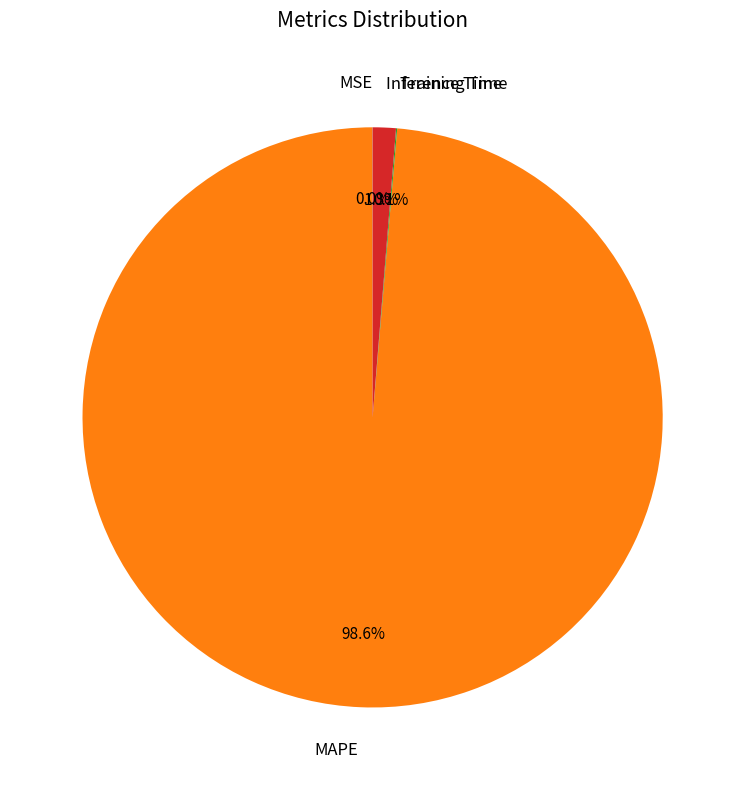

Is there any slice that represents more than half of the pie?

Yes